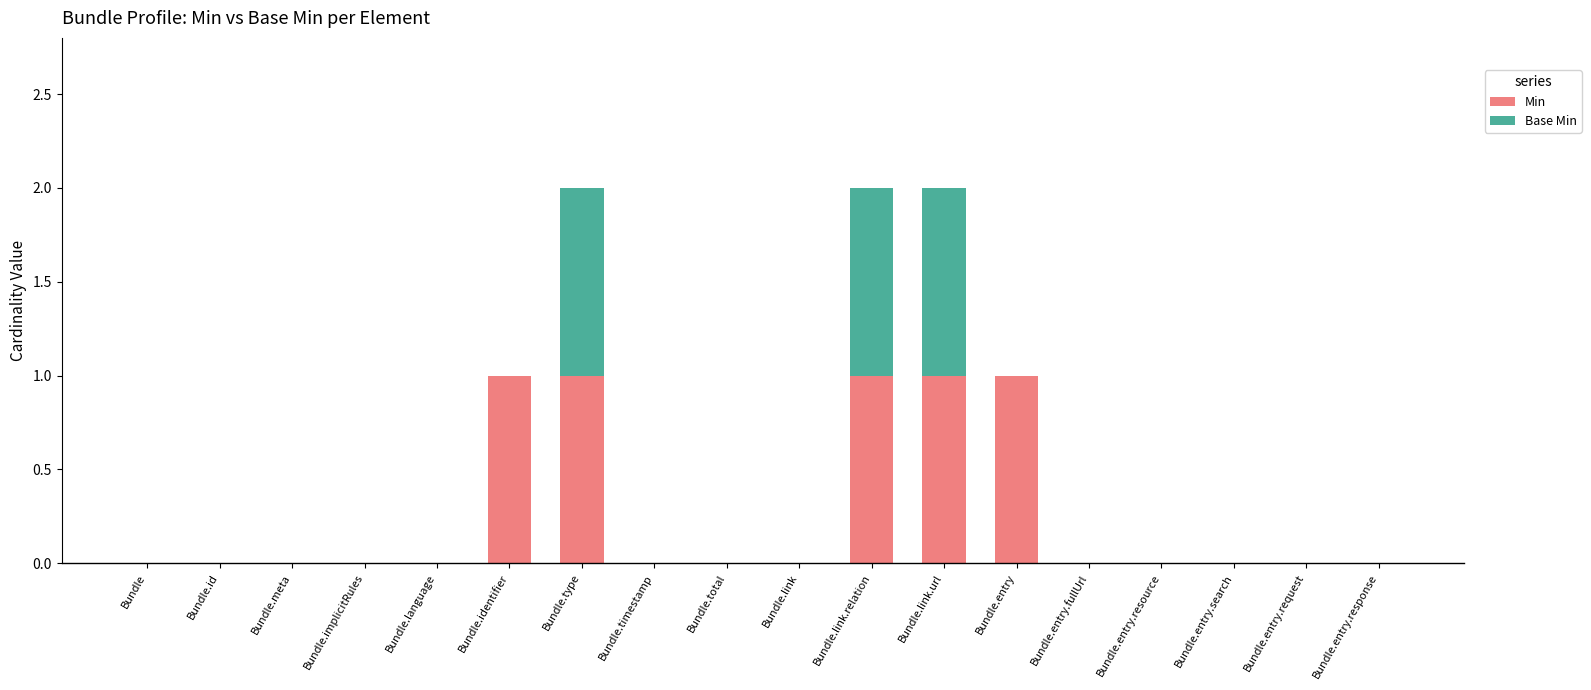

Are the bars grouped side by side (vs. stacked)?

No